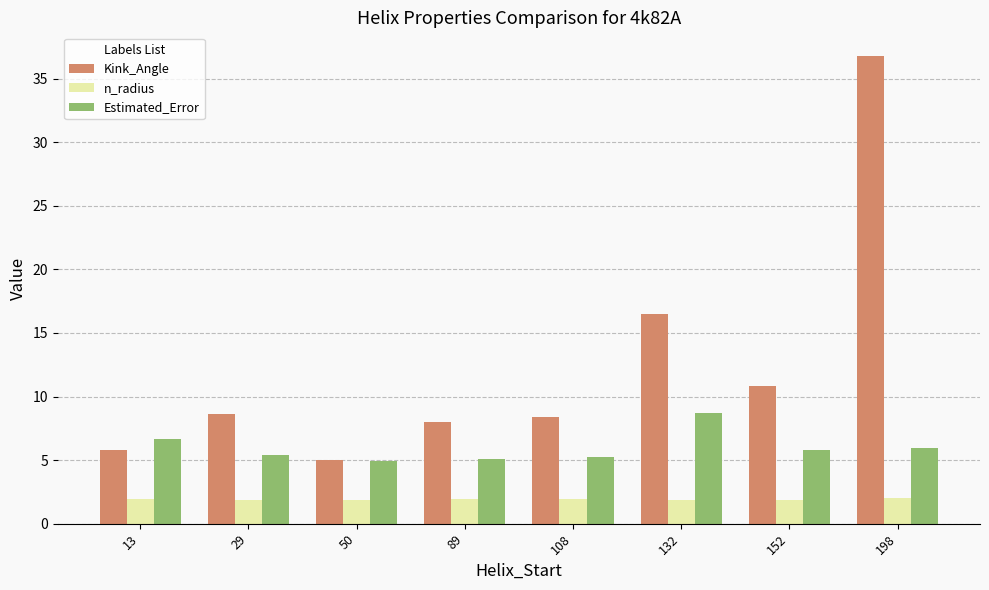

List the series in order of their peak value, highest first.

Kink_Angle, Estimated_Error, n_radius